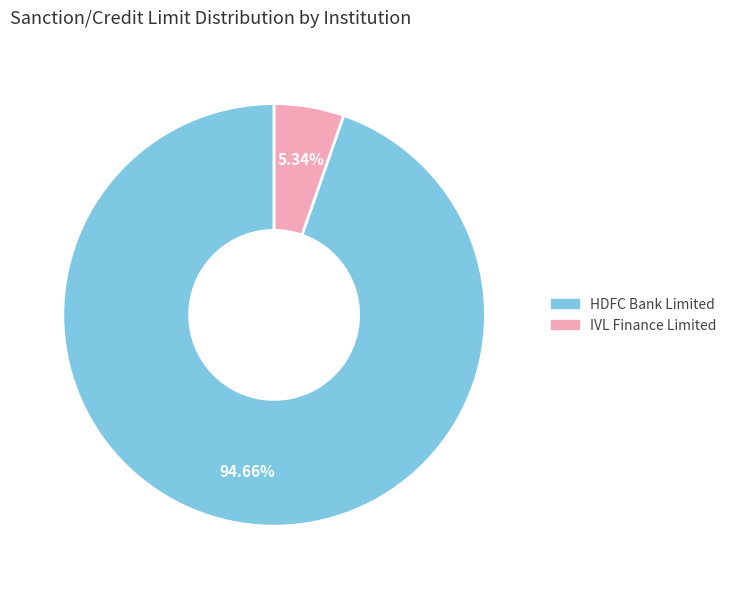

True or false: HDFC Bank Limited accounts for 87% of the total.

False